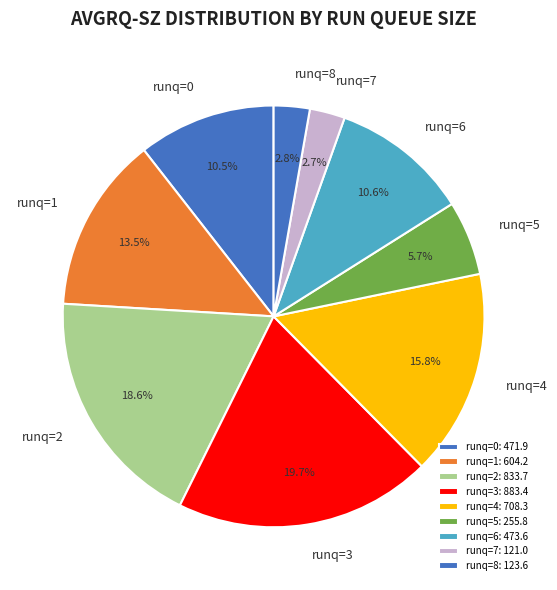

How many segments does this pie chart have?

9